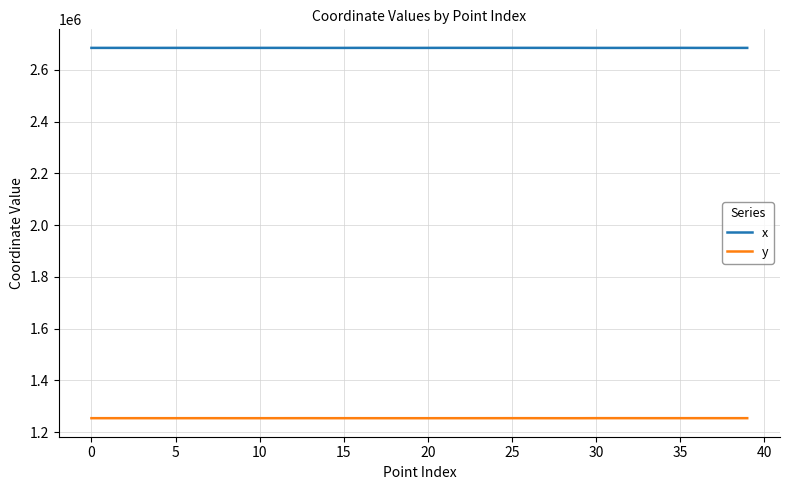

What is the highest value of the y series?

1254357.7